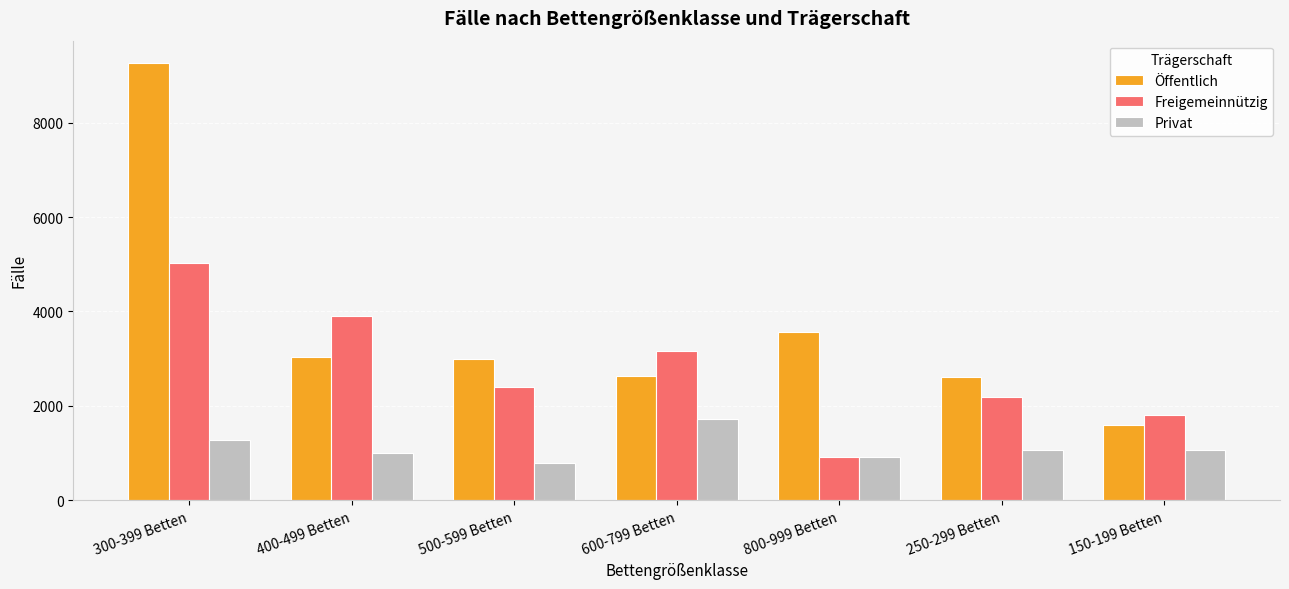

What is the average value of the Freigemeinnützig series?

2769